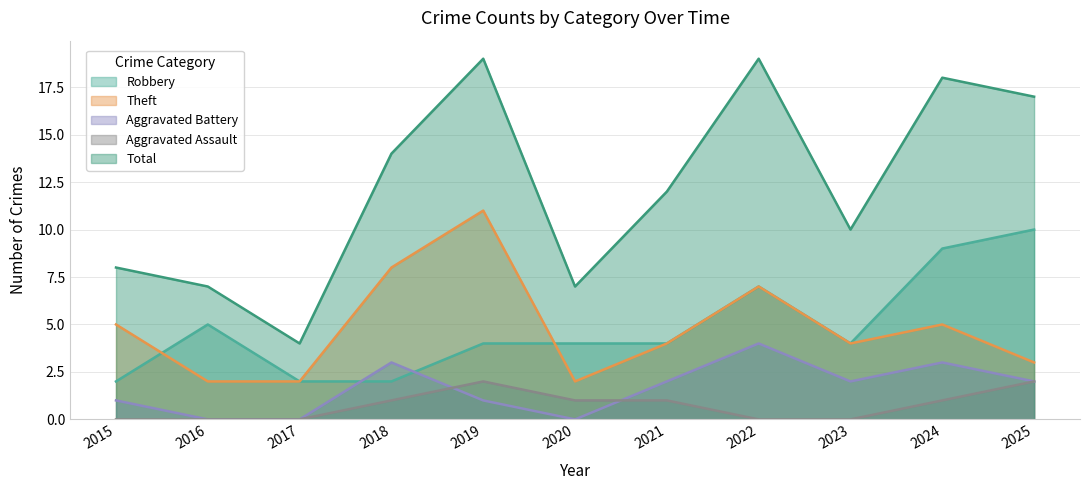

List the labels in order of Total value, smallest first.

2017, 2016, 2020, 2015, 2023, 2021, 2018, 2025, 2024, 2019, 2022